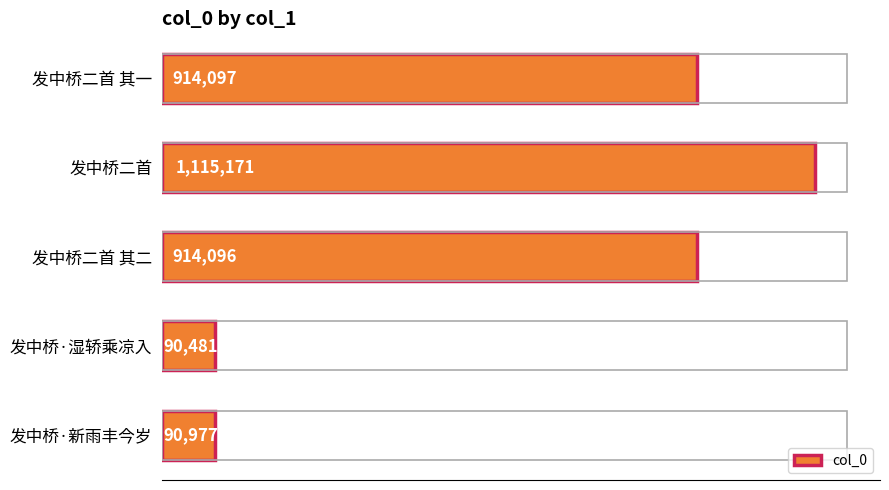

Is it true that the value at 发中桥·新雨丰今岁 is 90977?

True